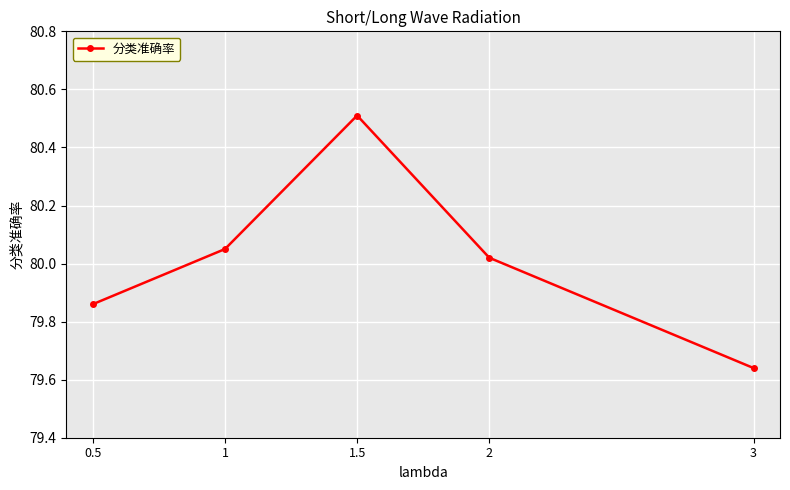

At which label is the value closest to 80?

2